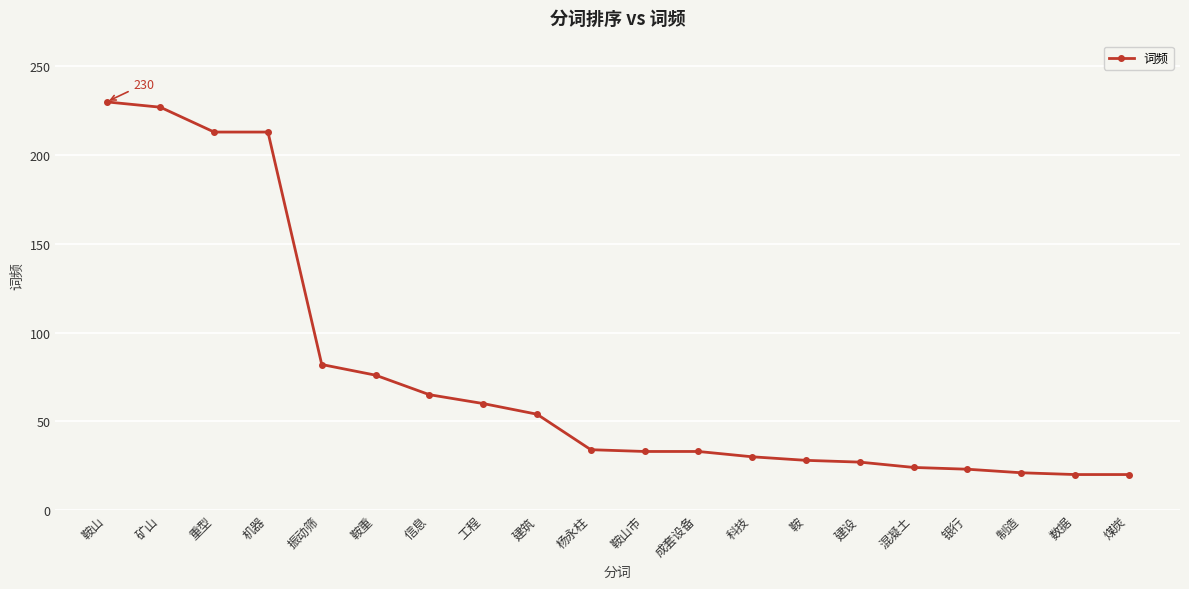

What is the change in value from 信息 to 工程?

-5